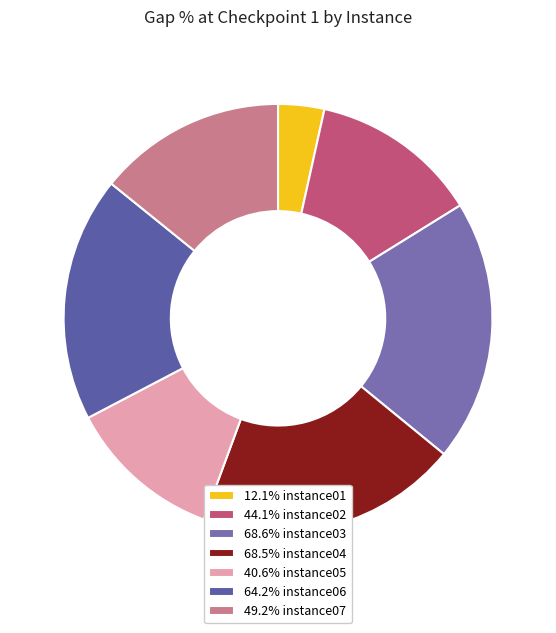

Count the number of slices in the pie.

7